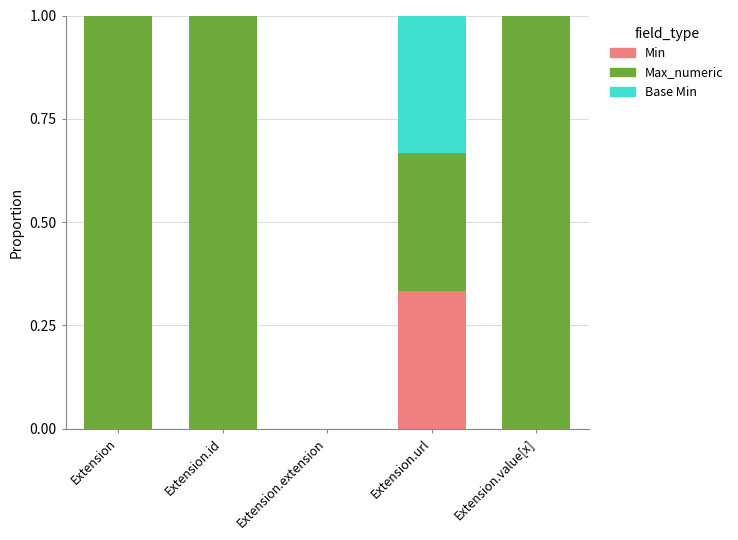

True or false: Min has a value of 0.2 at Extension.

False